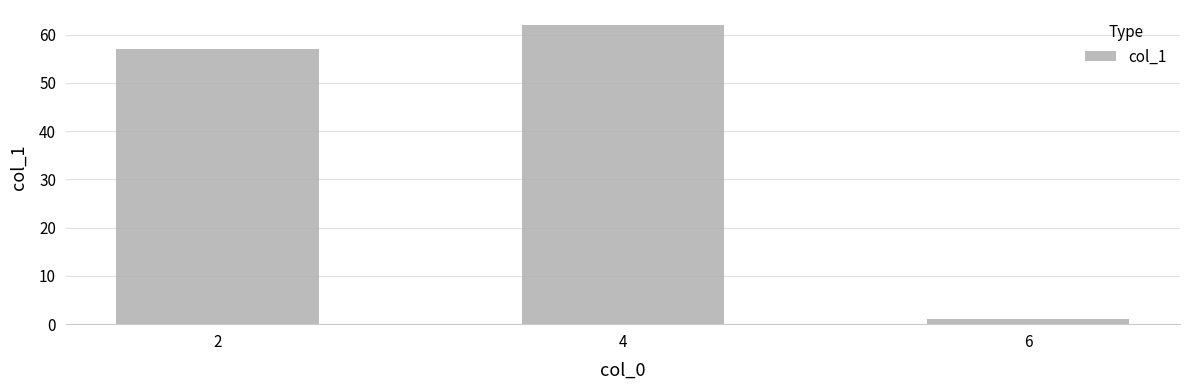

List the labels in order of value, smallest first.

6, 2, 4